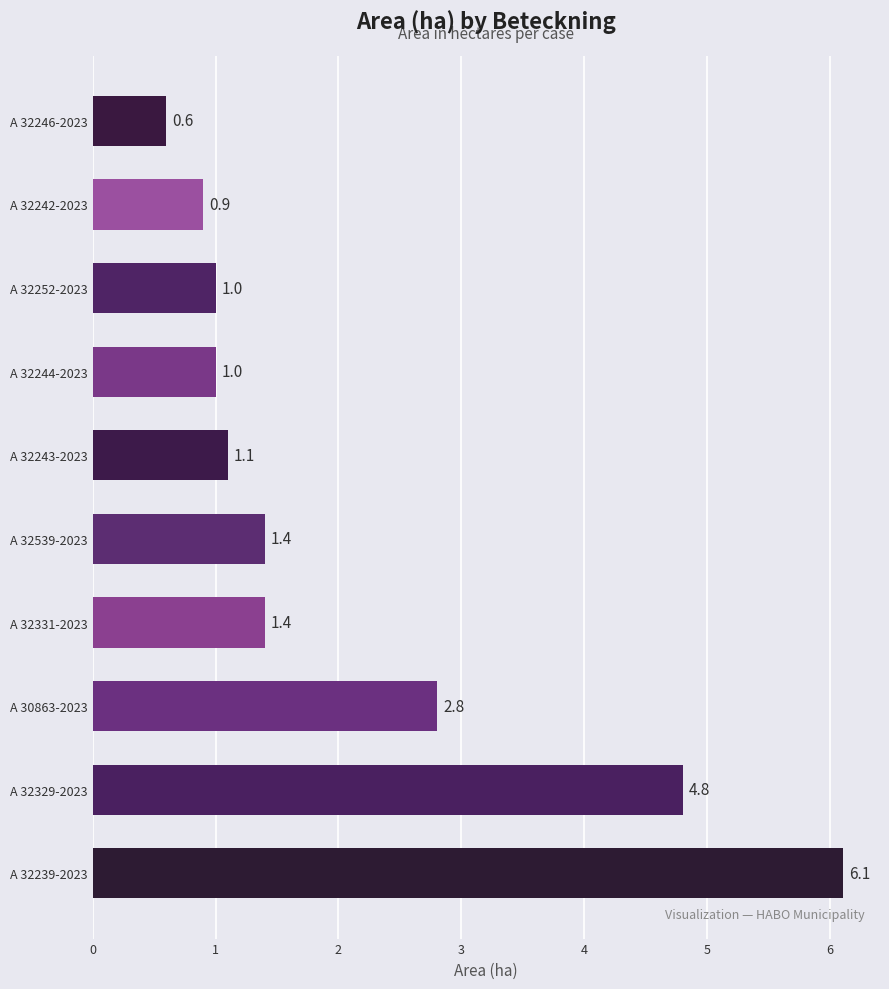

At which label is the value closest to 3?

A 30863-2023